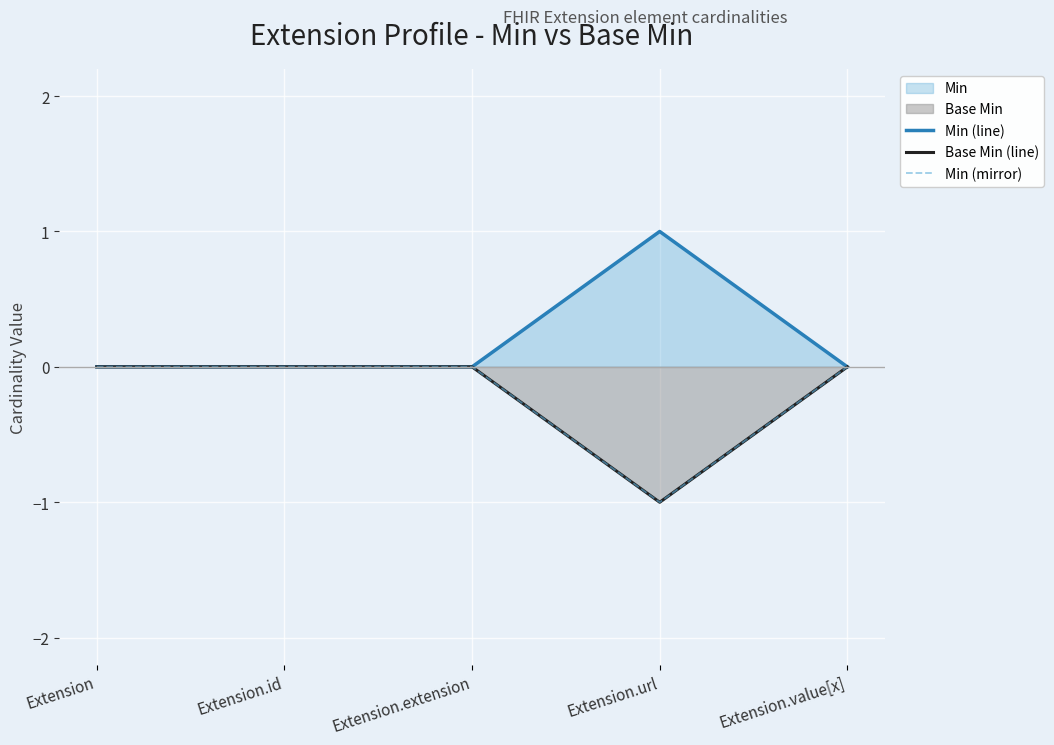

True or false: Min (mirror) has more than 0 points higher than both neighbors.

False